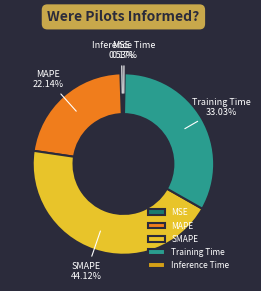

Between MAPE and Training Time, which is larger?

Training Time